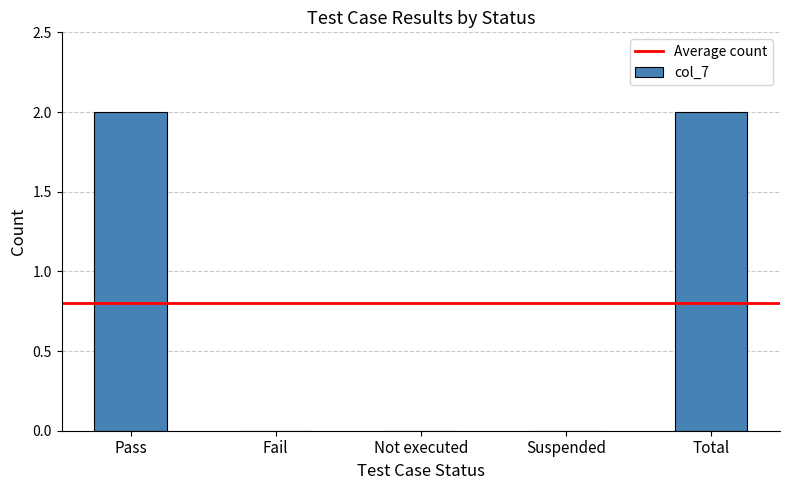

Is it true that the value at Not executed is 1?

False